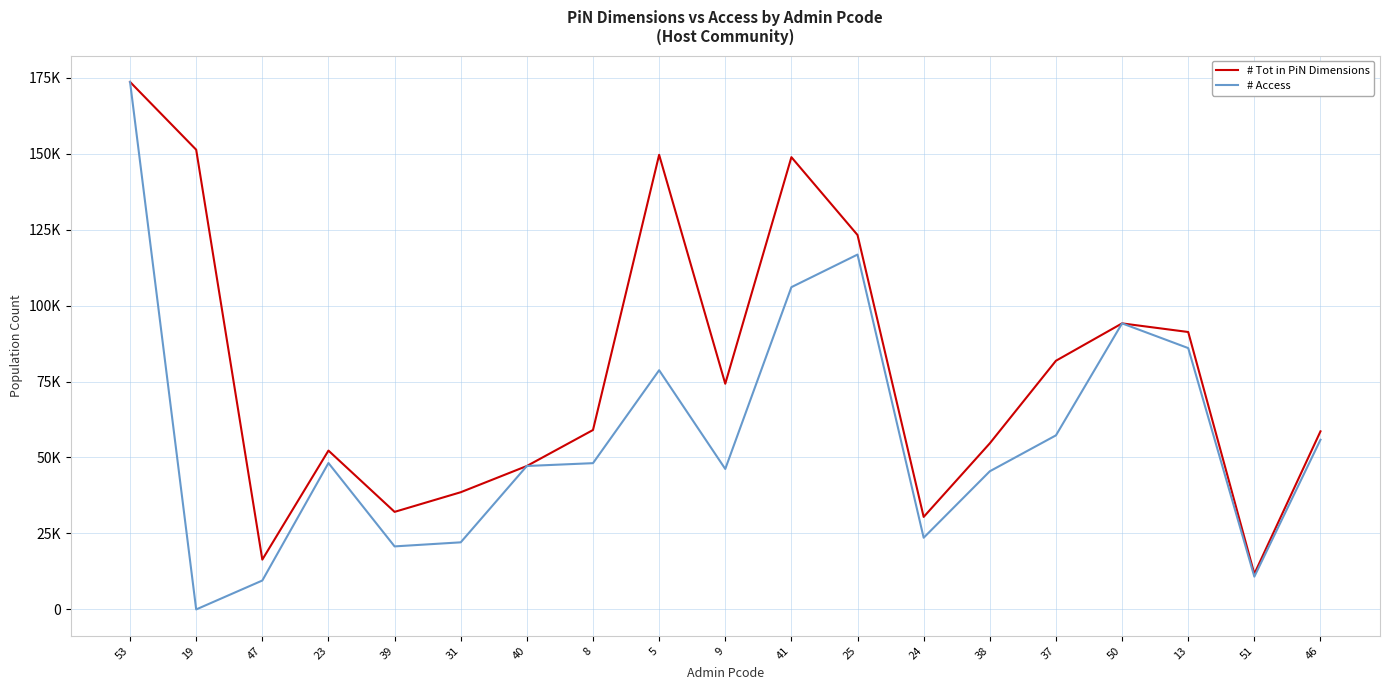

Reading left to right, extract all data points from this chart.

# Tot in PiN Dimensions: 173573	151271	16398	52272	32106	38568	47201	59043	149589	74271	148818	123200	30443	54659	81829	94127	91290	11710	58605
# Access: 173573	0	9516	48176	20744	22081	47201	48131	78710	46225	106046	116772	23592	45463	57279	94127	85998	10793	55836